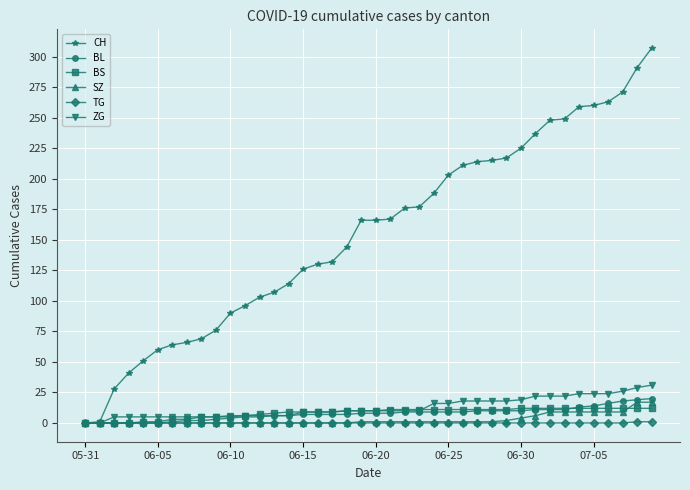

What is the greatest value displayed?

307